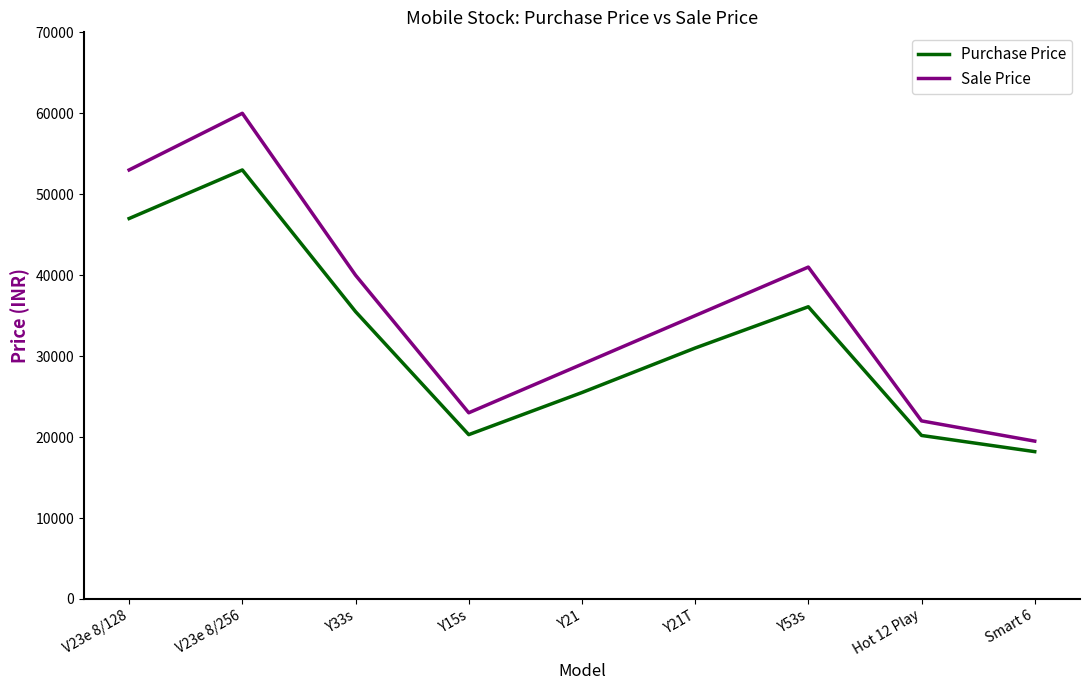

True or false: Purchase Price and Sale Price cross at least once.

False